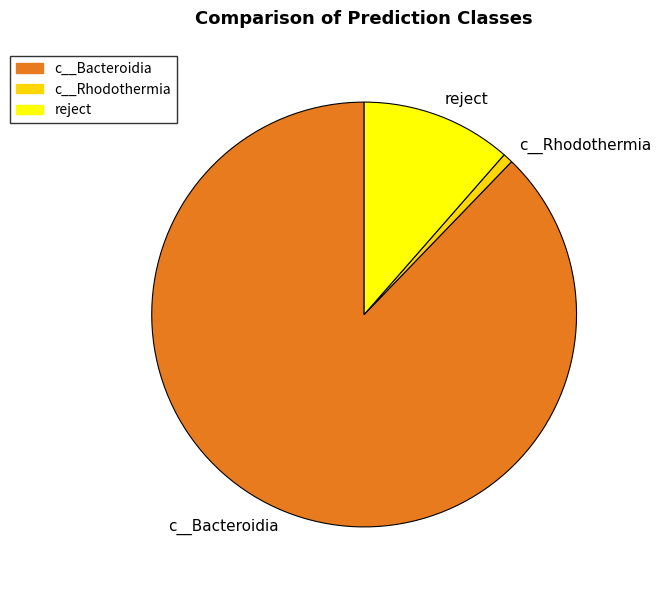

What is the largest slice in the pie chart?

c__Bacteroidia